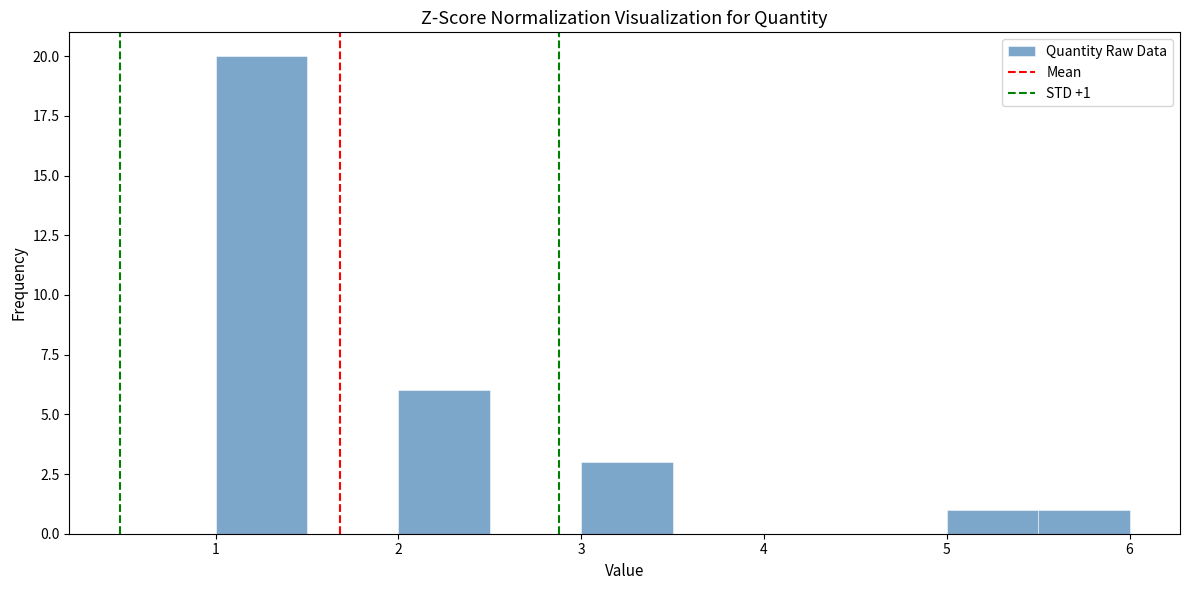

Over which range of the x-axis is the bar tallest?

1.0 to 1.5